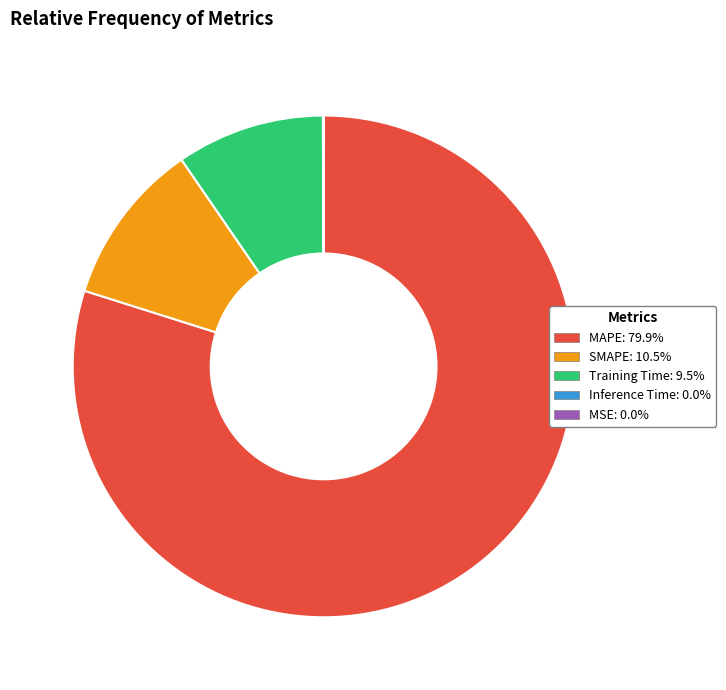

What is the largest slice in the pie chart?

MAPE